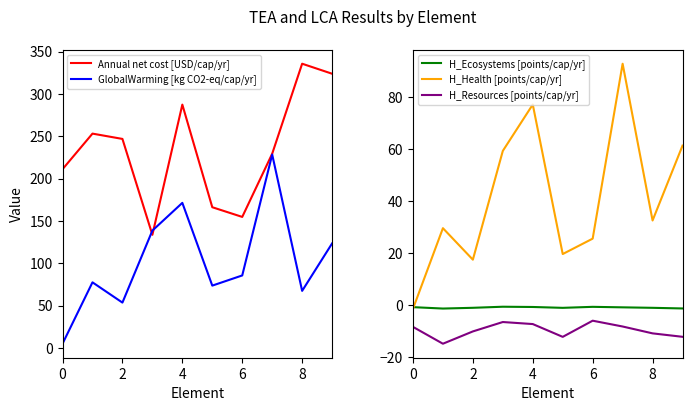

True or false: Annual net cost [USD/cap/yr] has a value of 323.8 at 9.

True